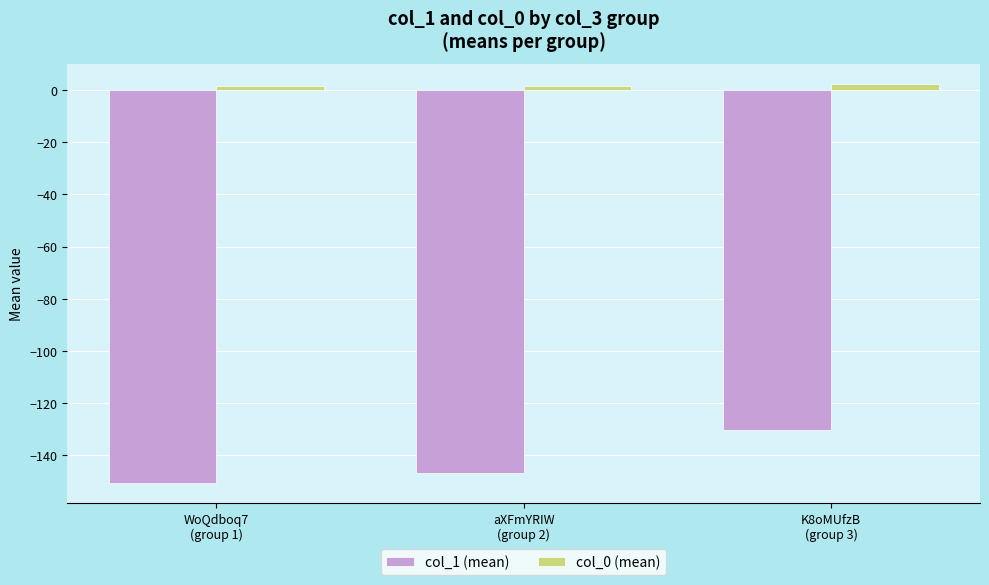

Rank the series by their average value, from lowest to highest.

col_1 (mean), col_0 (mean)